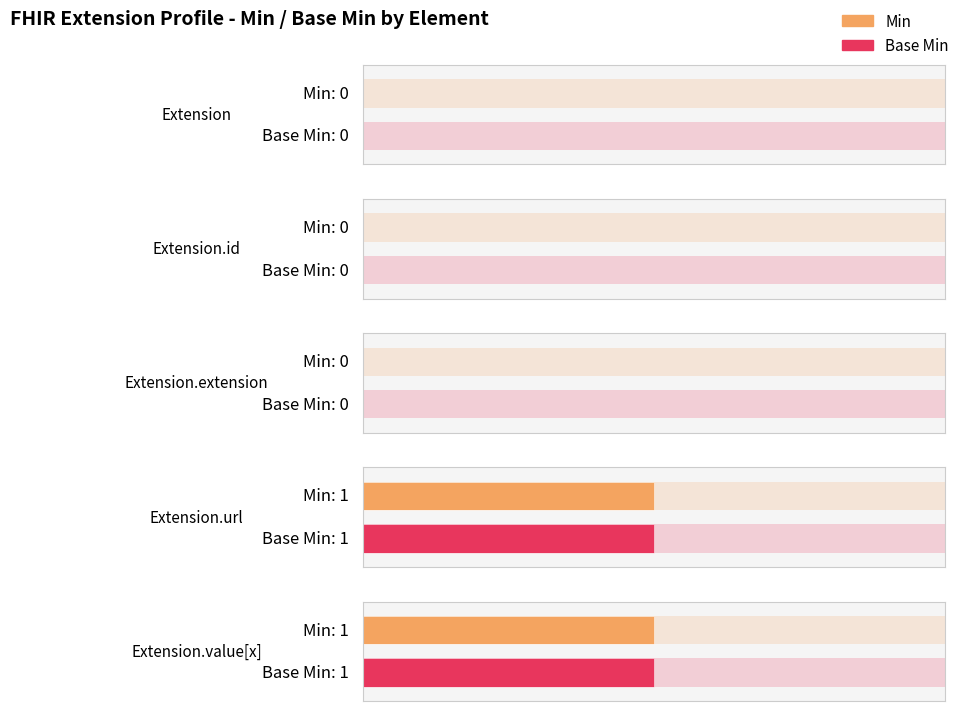

What is the label of the 3rd bar from the left?

Extension.extension